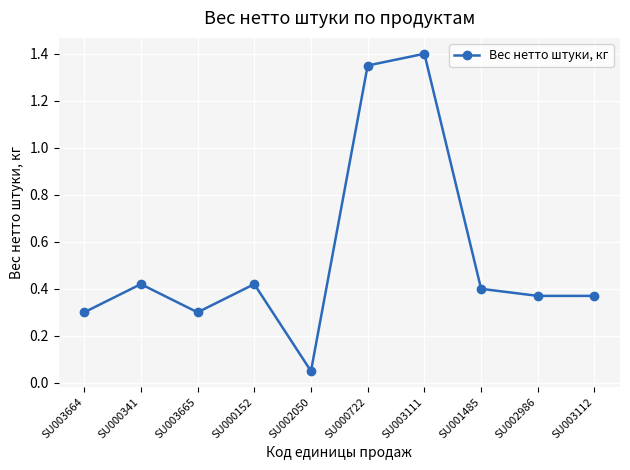

How many lines are shown in the chart?

1